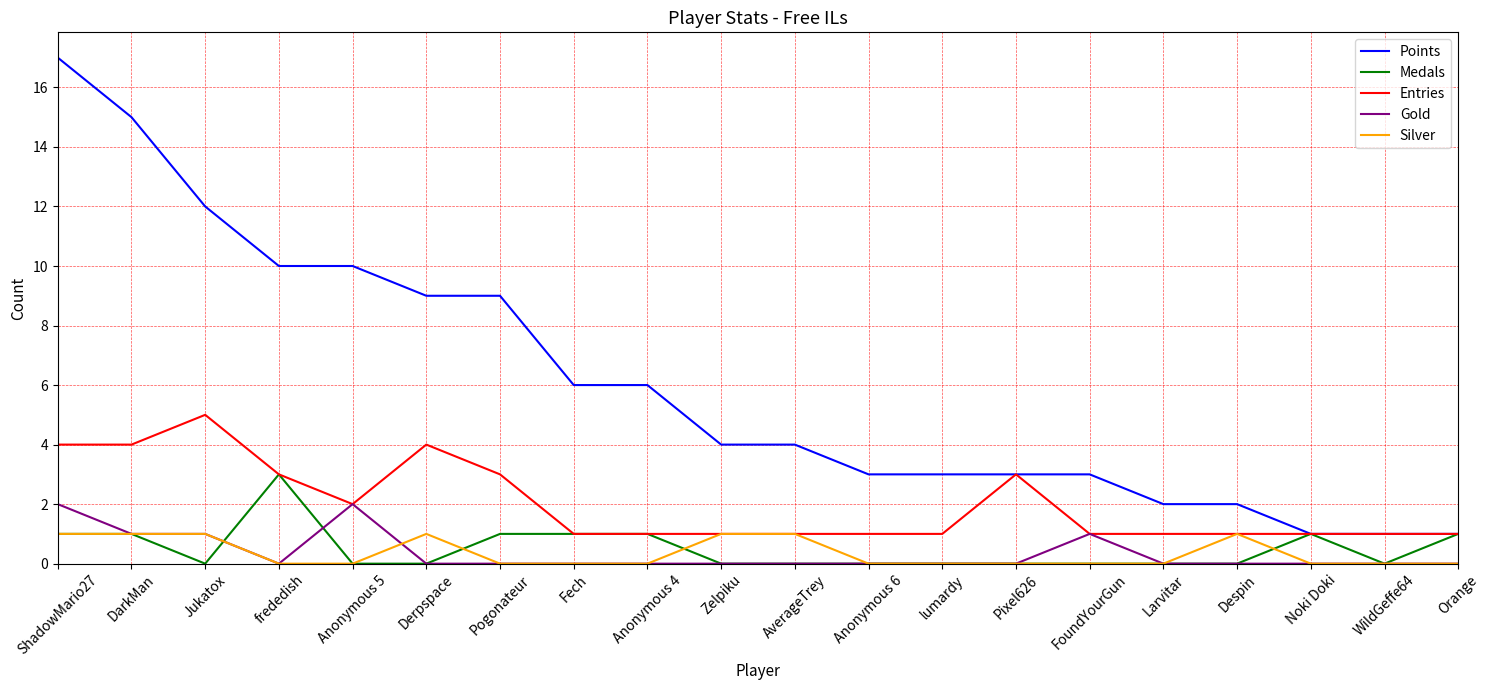

What is the difference between the highest and lowest values at Fech?

6